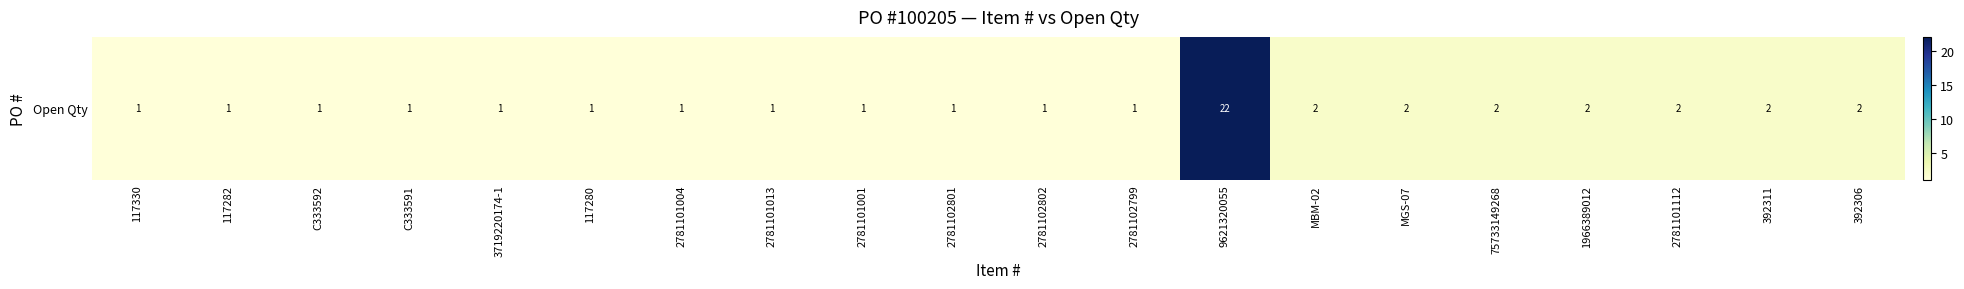

List the labels in order of value, smallest first.

117330, 117282, C333592, C333591, 3719220174-1, 117280, 2781101004, 2781101013, 2781101001, 2781102801, 2781102802, 2781102799, MBM-02, MGS-07, 75733149268, 1966389012, 2781101112, 392311, 392306, 9621320055